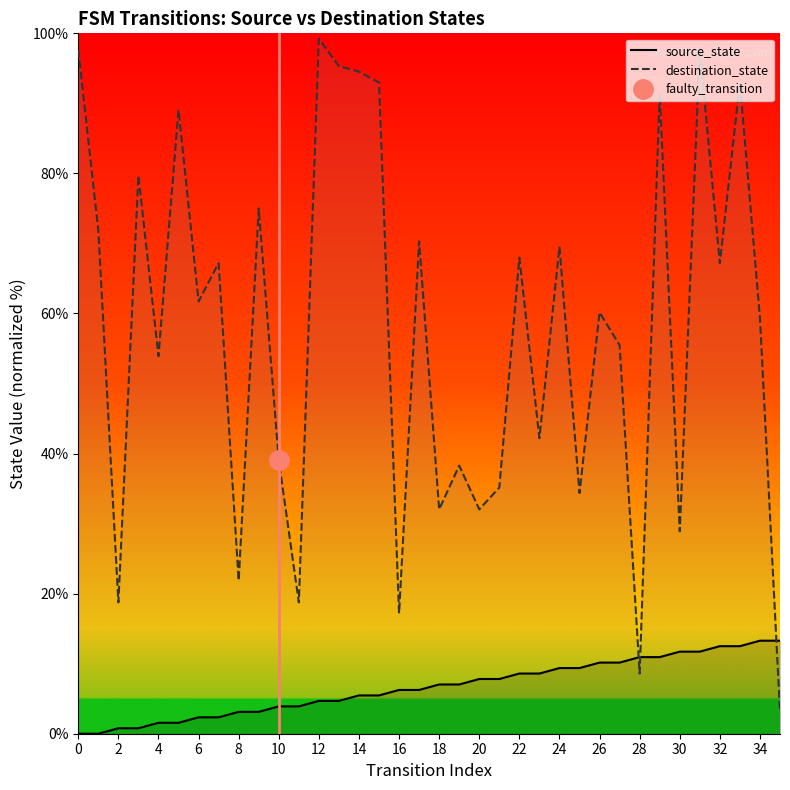

Is it true that destination_state equals 31.3 at 24?

False